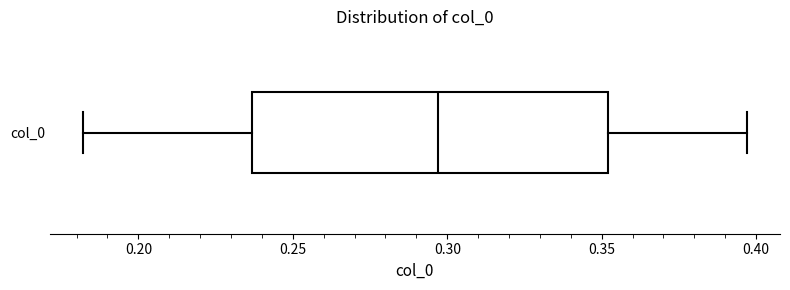

Where does the median line of the box for col_0 sit on the x-axis? The values are not printed on the chart, so give them approximately, as read against the axis.

0.295